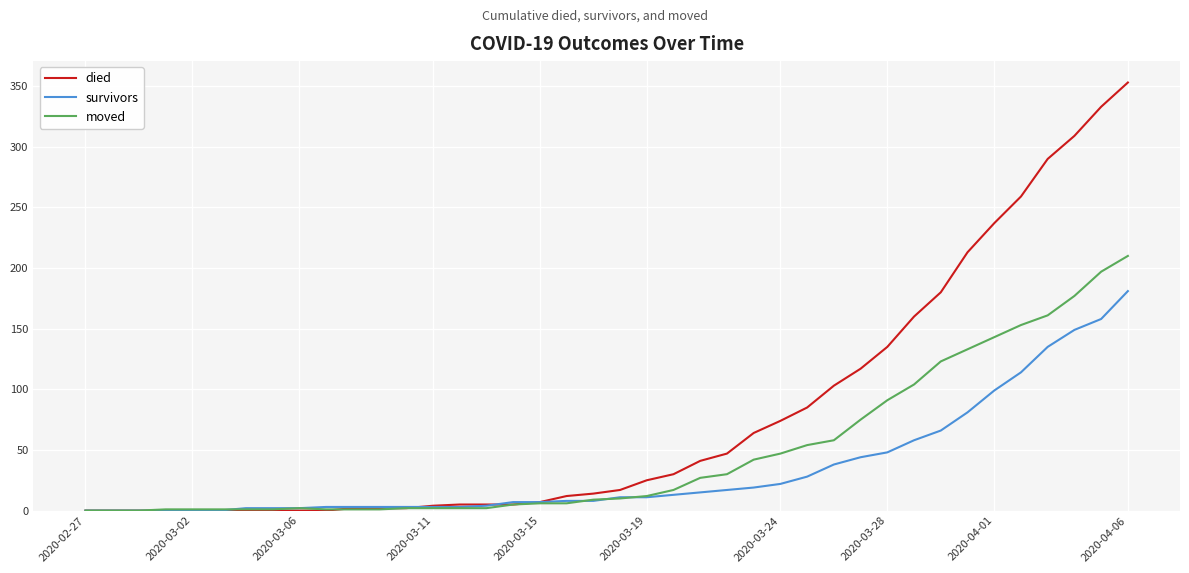

List the series in order of their peak value, highest first.

died, moved, survivors